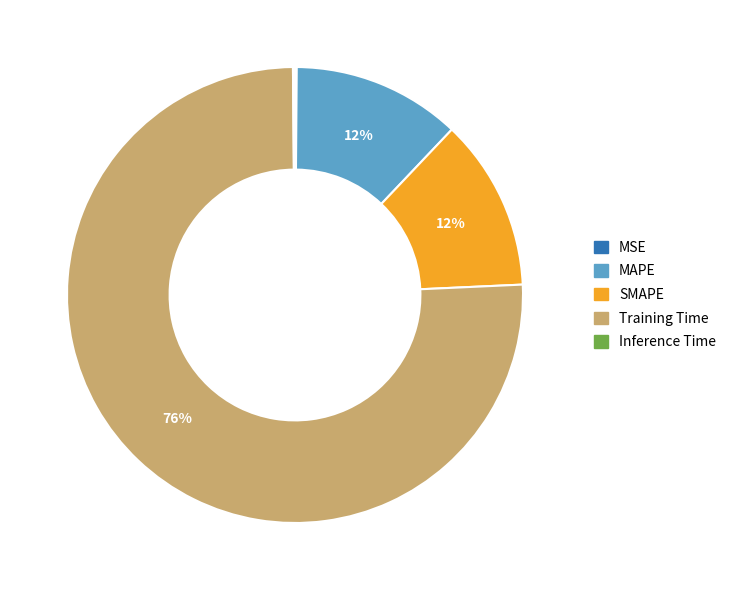

To the nearest percent, what is the average slice percentage?

20%